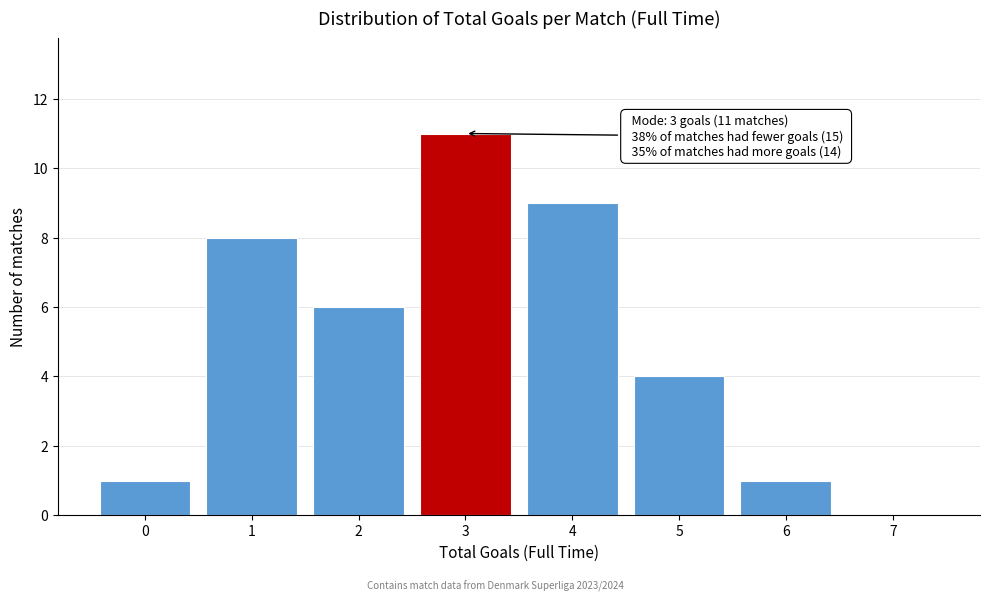

Over which range of the x-axis is the bar tallest?

2.5 to 3.5